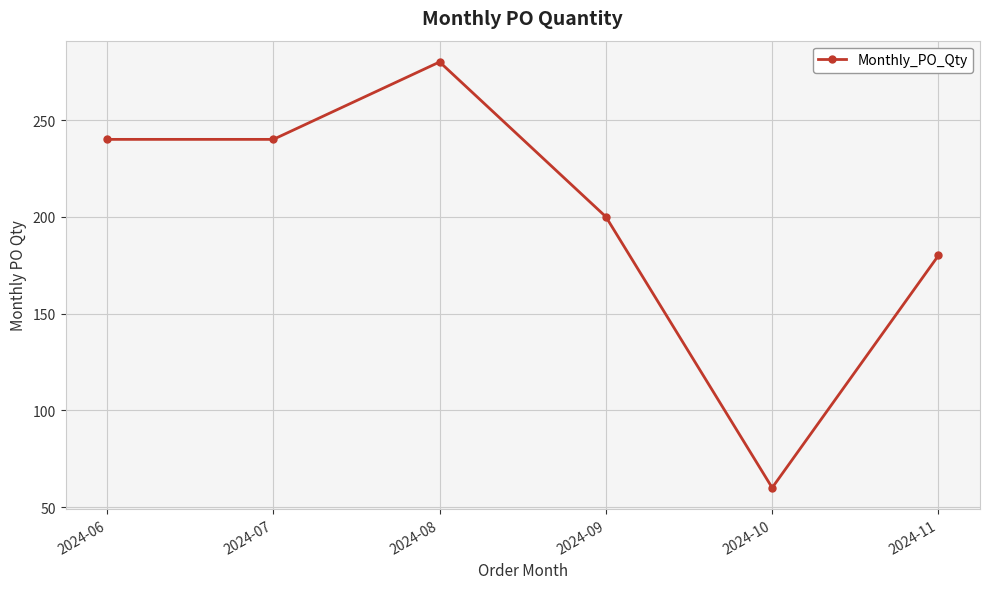

What is the ratio of the value at 2024-09 to the value at 2024-11?

1.1